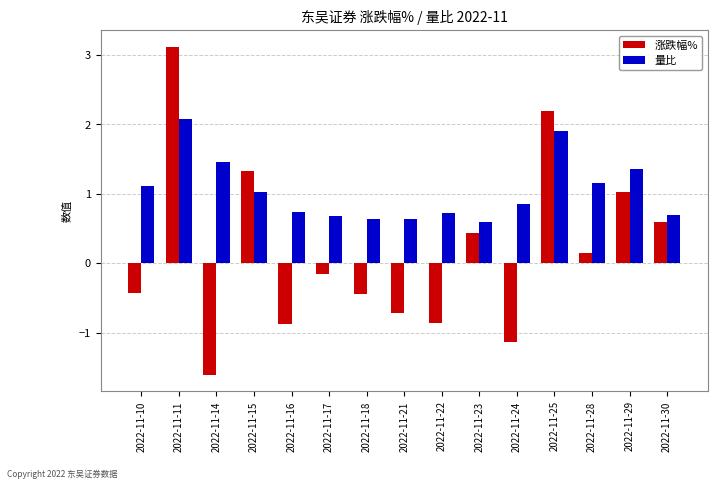

What is the spread (max minus min) of values at 2022-11-15?

0.3